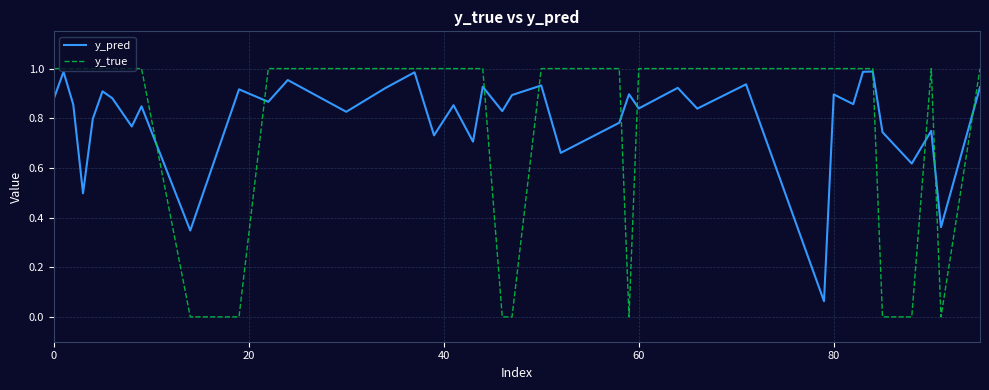

How many distinct data groups are displayed?

2